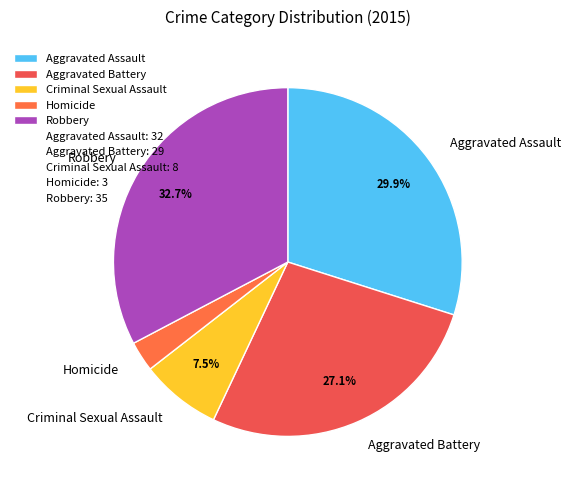

To the nearest percent, what is the average slice percentage?

20%